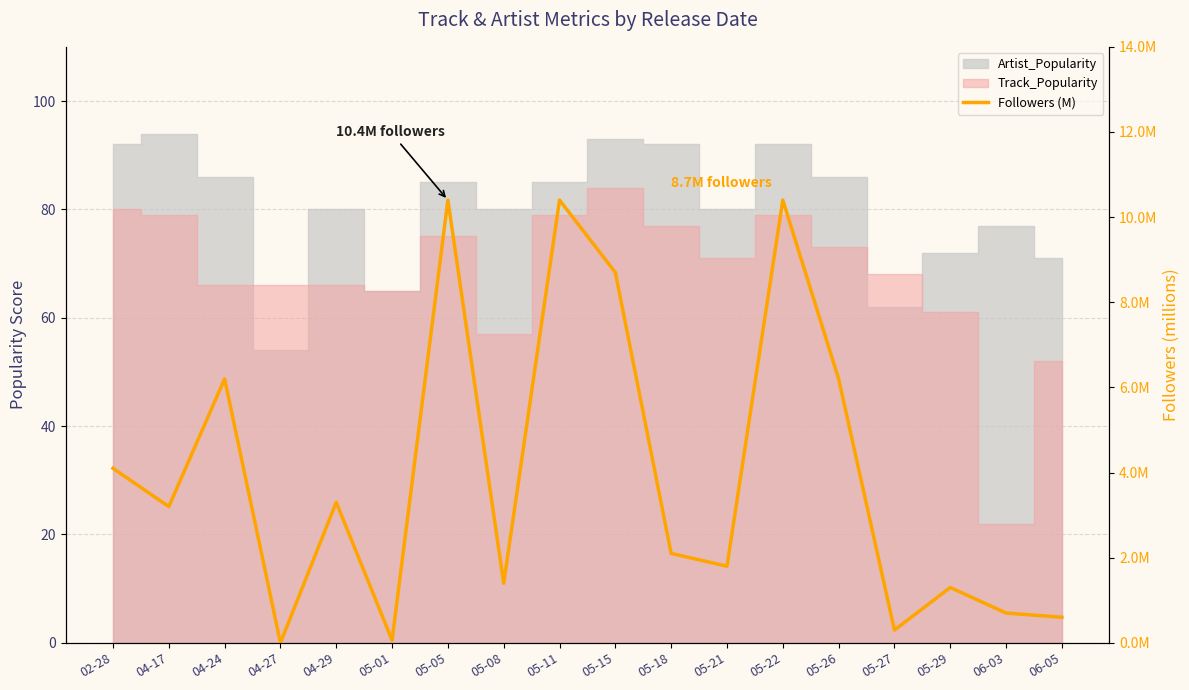

Rank the categories by value from highest to lowest.

05-05, 05-11, 05-22, 05-15, 04-24, 05-26, 02-28, 04-29, 04-17, 05-18, 05-21, 05-08, 05-29, 06-03, 06-05, 05-27, 05-01, 04-27